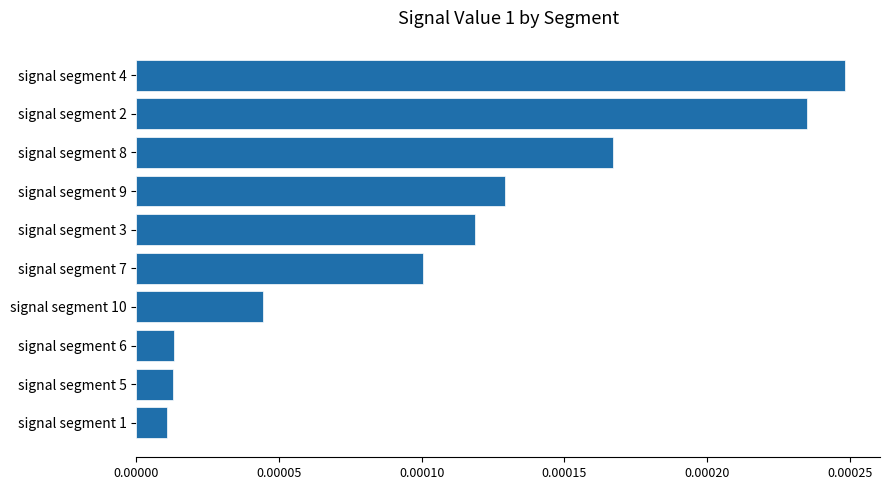

Between signal segment 10 and signal segment 1, which is larger?

signal segment 10